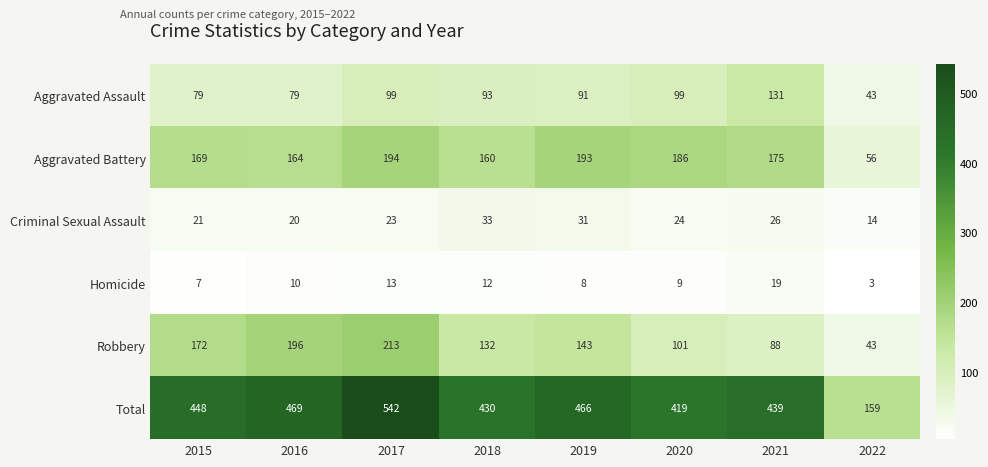

What is the difference between the maximum and minimum values in the Criminal Sexual Assault series?

19